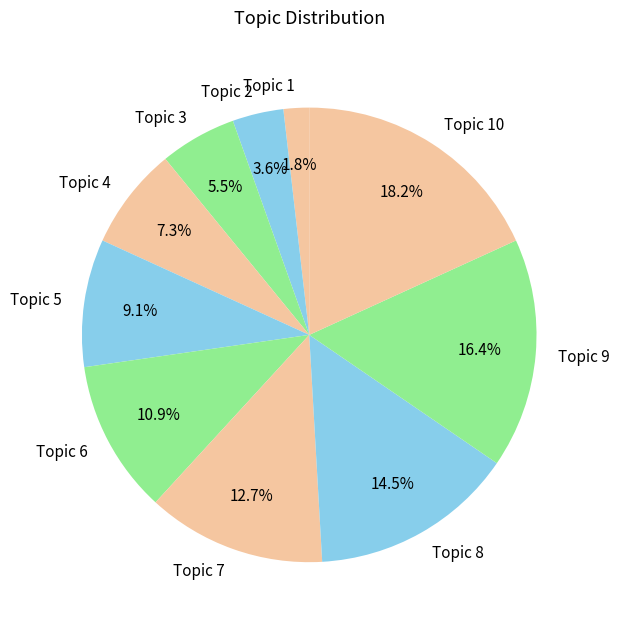

How much of the chart is everything except Topic 10?

81.8%